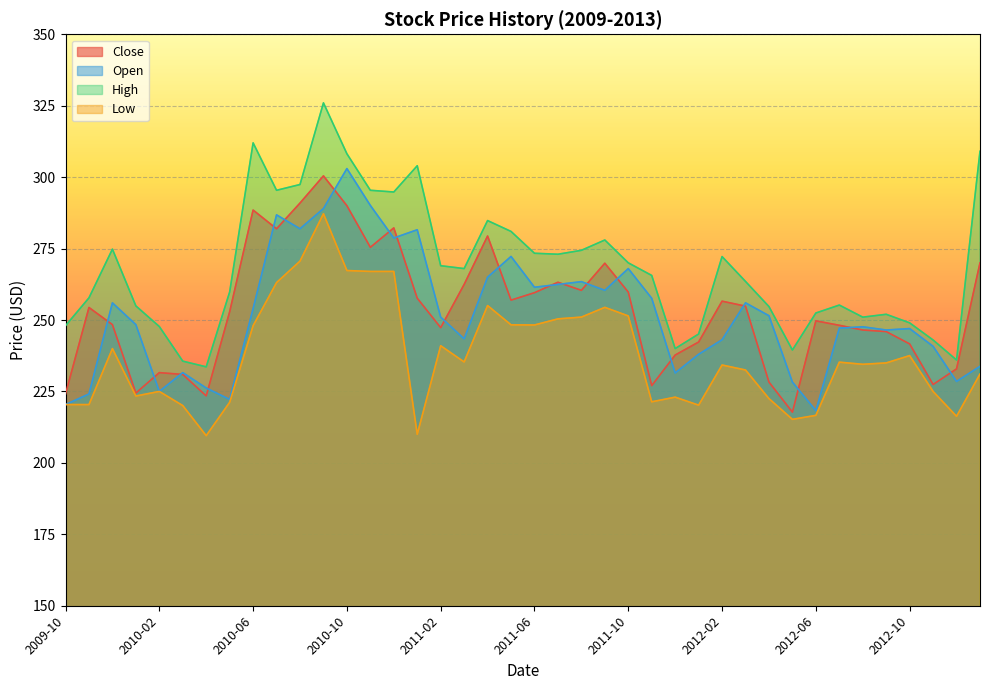

What position from the left is 2009-12?

3